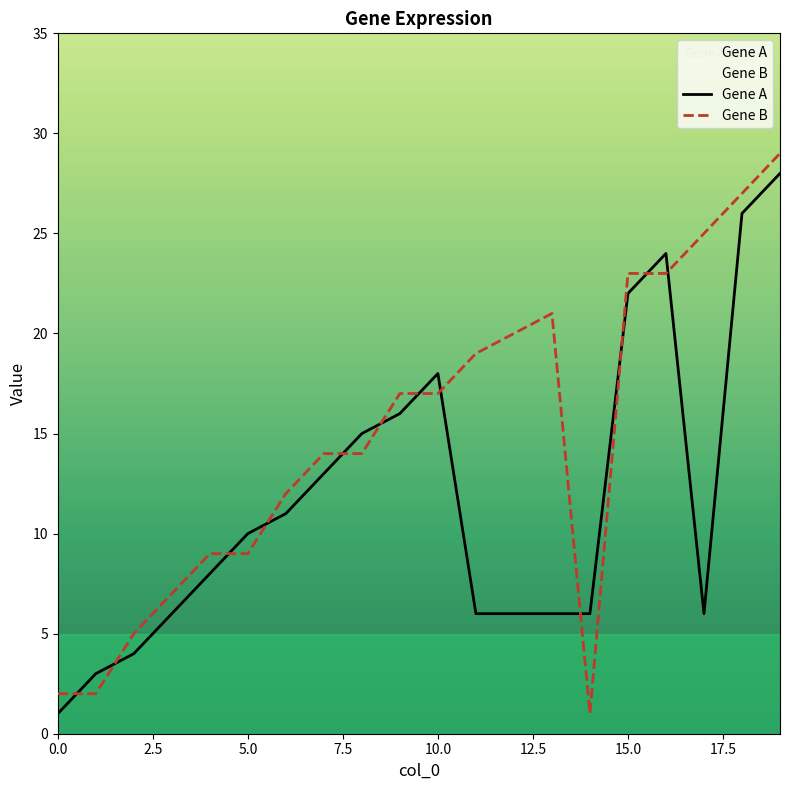

How many lines are shown in the chart?

2